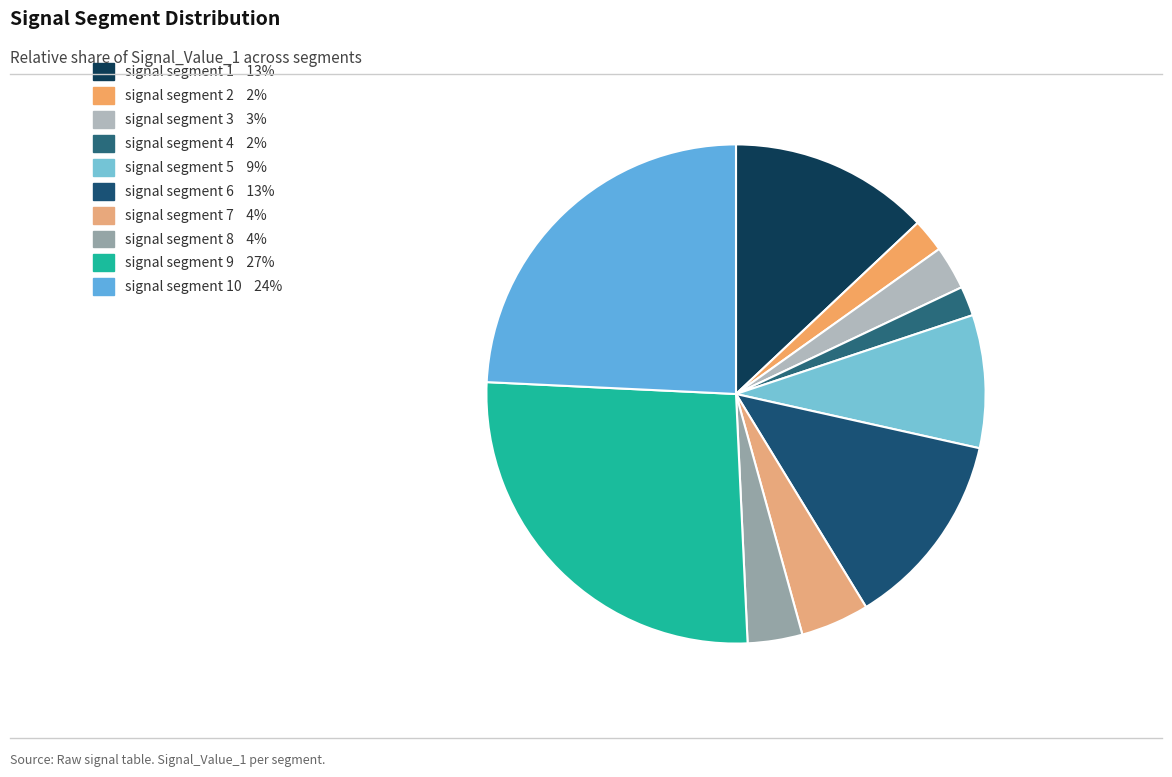

How many segments does this pie chart have?

10